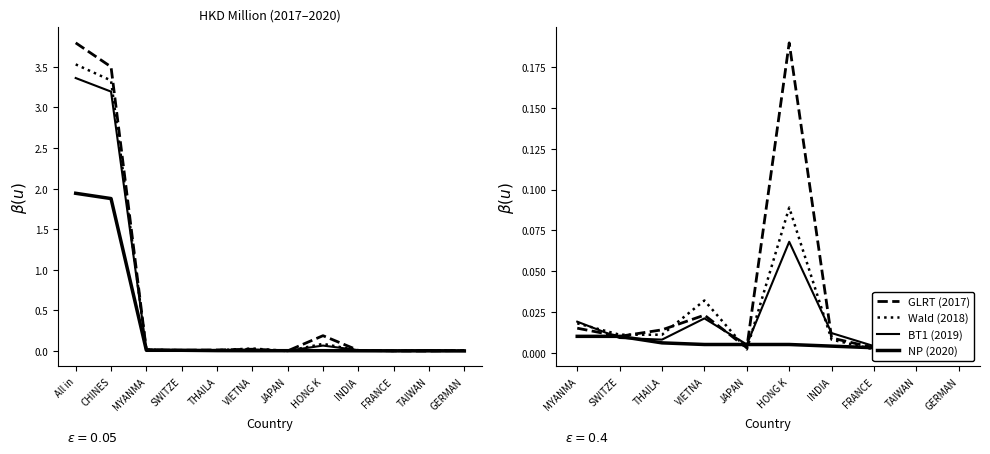

Which series has the largest total across all categories?

2017